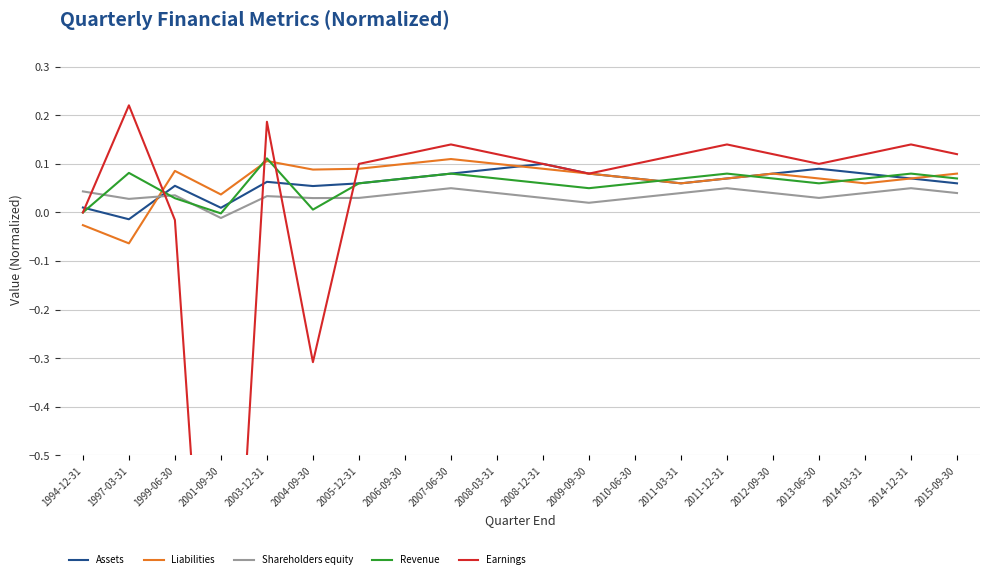

At which label does Revenue first exceed 0?

1997-03-31